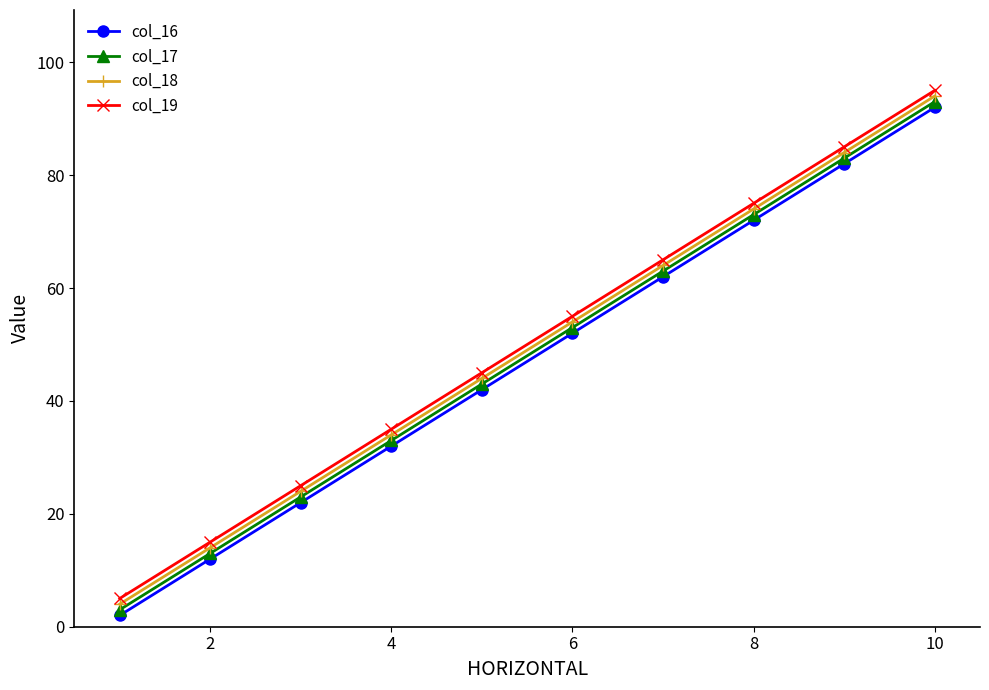

True or false: col_19 and col_16 cross at least once.

False